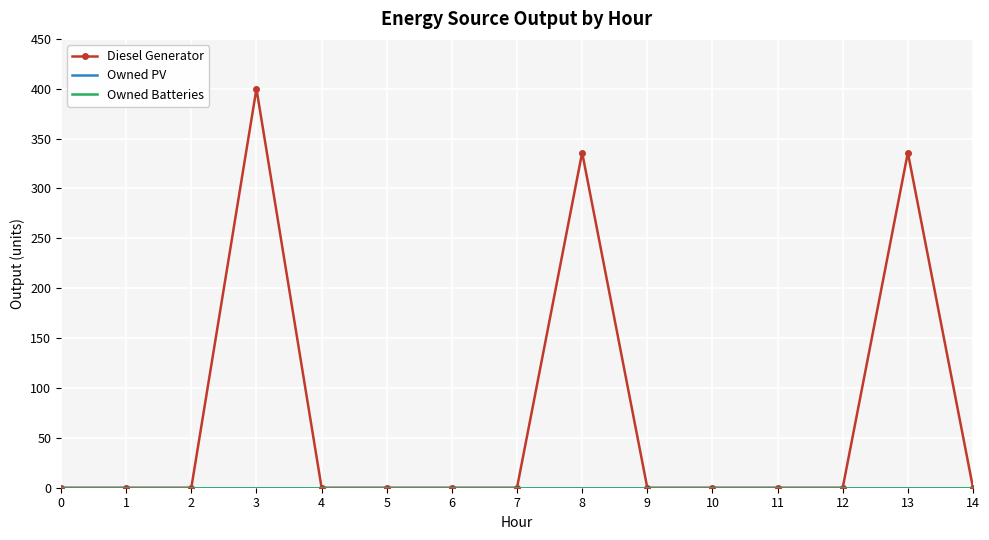

True or false: Diesel Generator has a value of 0 at 2.

True